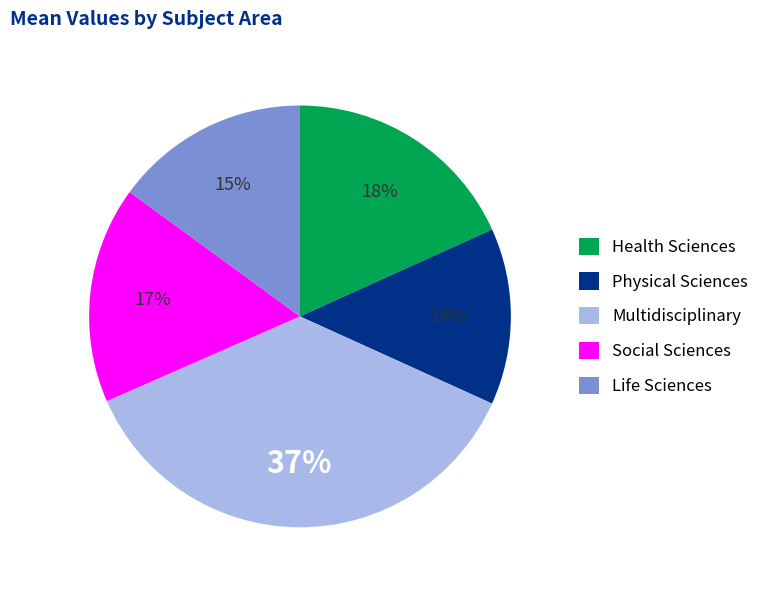

Do Health Sciences and Multidisciplinary together represent more than half of the pie?

Yes